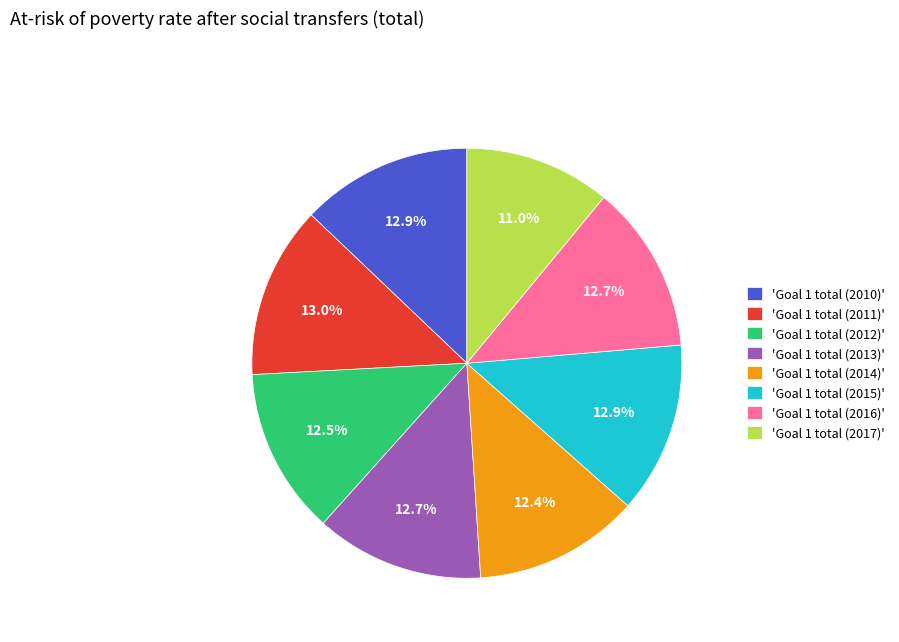

Do 'Goal 1 total (2015)' and 'Goal 1 total (2016)' together represent more than half of the pie?

No